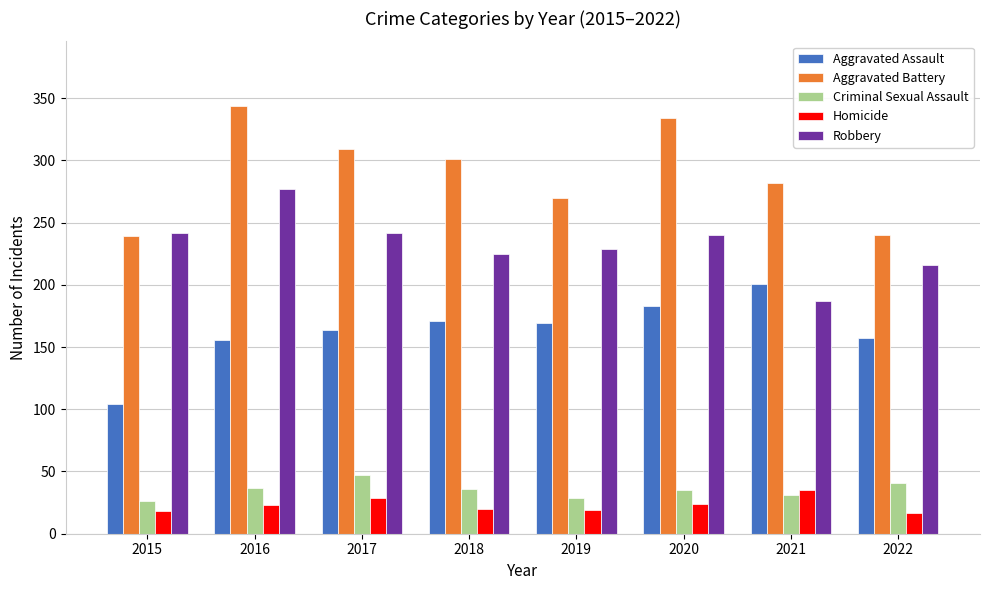

How many bars are there in total?

40